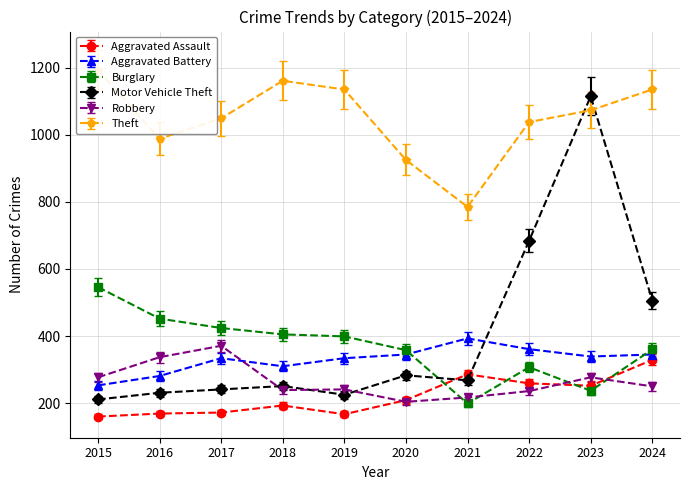

Is the value of Motor Vehicle Theft at 2022 greater than the value of Aggravated Assault at 2016?

Yes